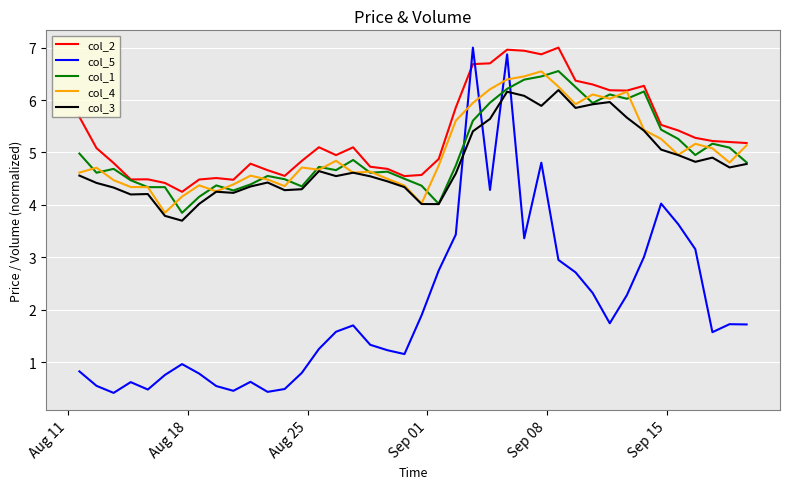

What is the minimum value shown in the chart?

0.4